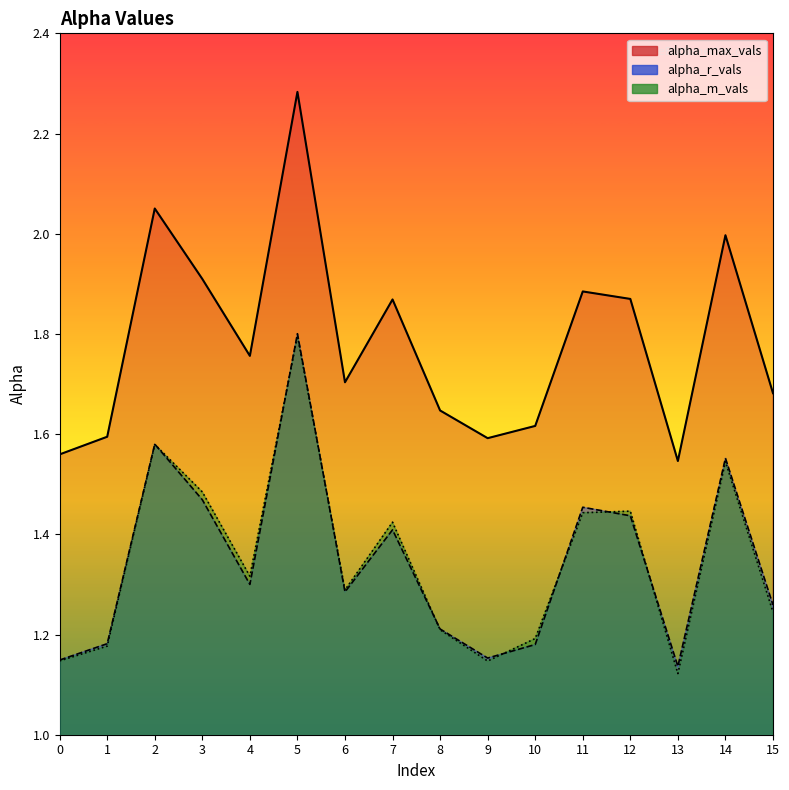

Which category has the lowest value in the alpha_r_vals series?

13